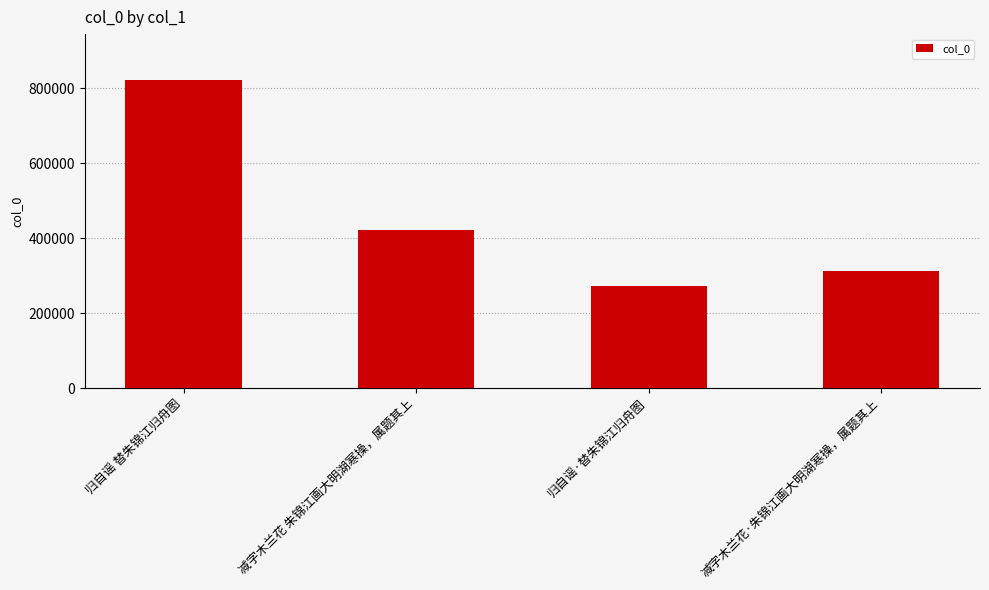

What is the ratio of the value at 减字木兰花·朱锦江画大明湖寒操，属题其上 to the value at 减字木兰花 朱锦江画大明湖寒操，属题其上?

0.7